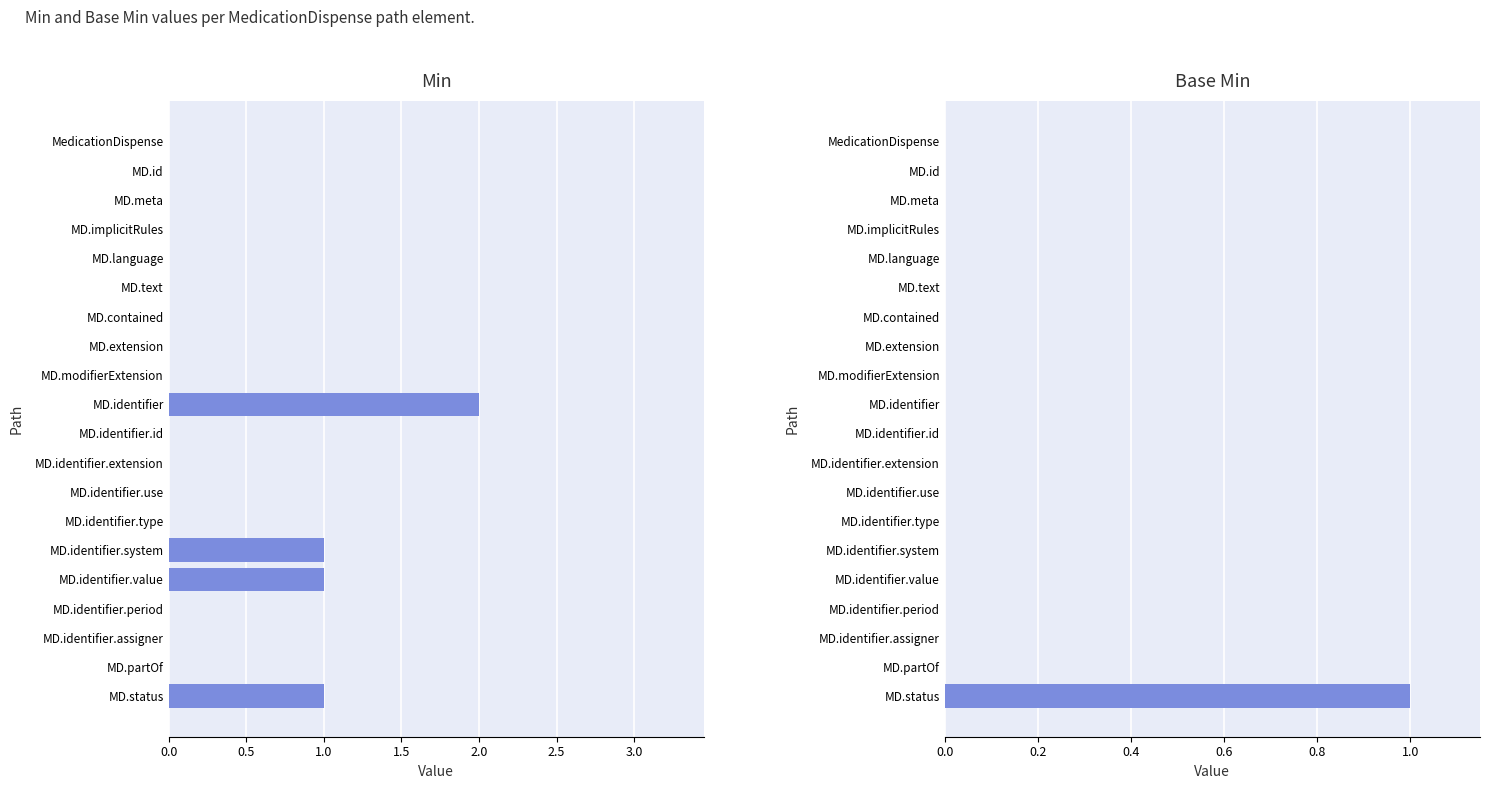

True or false: Base Min has a value of 0 at MD.identifier.

True